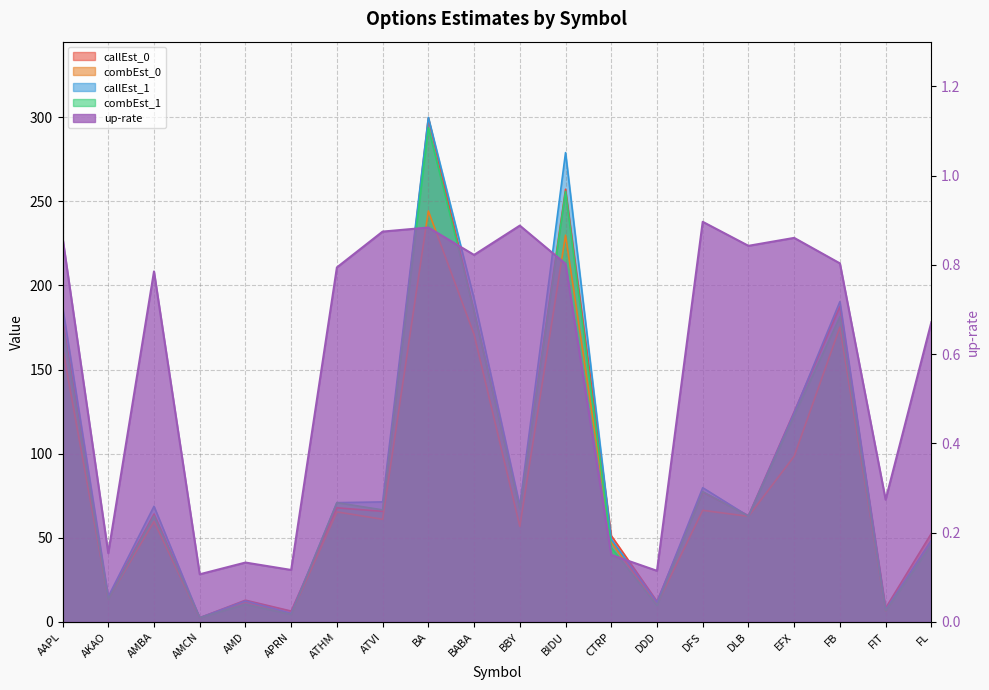

What position from the right is BABA?

11